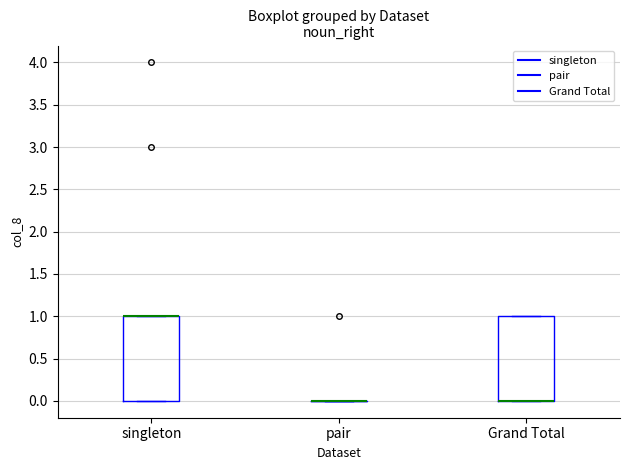

Reading left to right, transcribe this box plot: for each box, give where its median line is, the range the box spans, and where its two whiskers end, as read against the y-axis. The values are not printed on the chart, so give them approximately, as read against the axis.

singleton: median 1 (drawn on the box's upper edge), box 0 to 1, whiskers 0 to 1
pair: box collapsed to a line at 0, whiskers 0 to 0
Grand Total: median 0 (drawn on the box's lower edge), box 0 to 1, whiskers 0 to 1